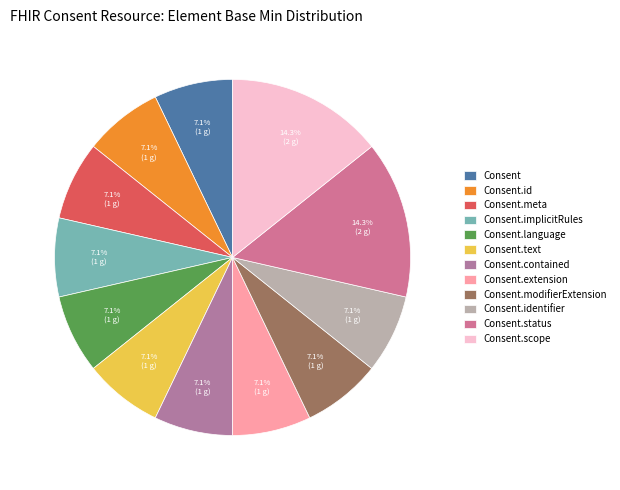

Count the number of slices in the pie.

12